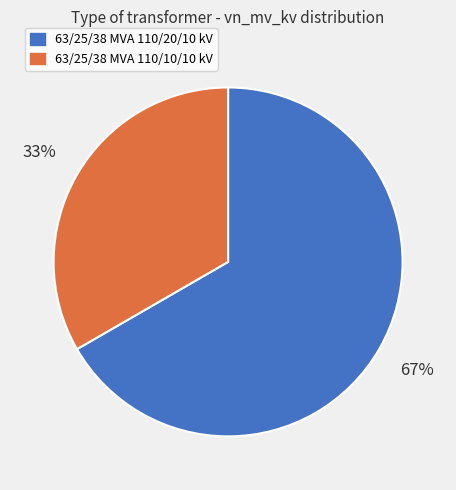

Do 63/25/38 MVA 110/20/10 kV and 63/25/38 MVA 110/10/10 kV together represent more than half of the pie?

Yes